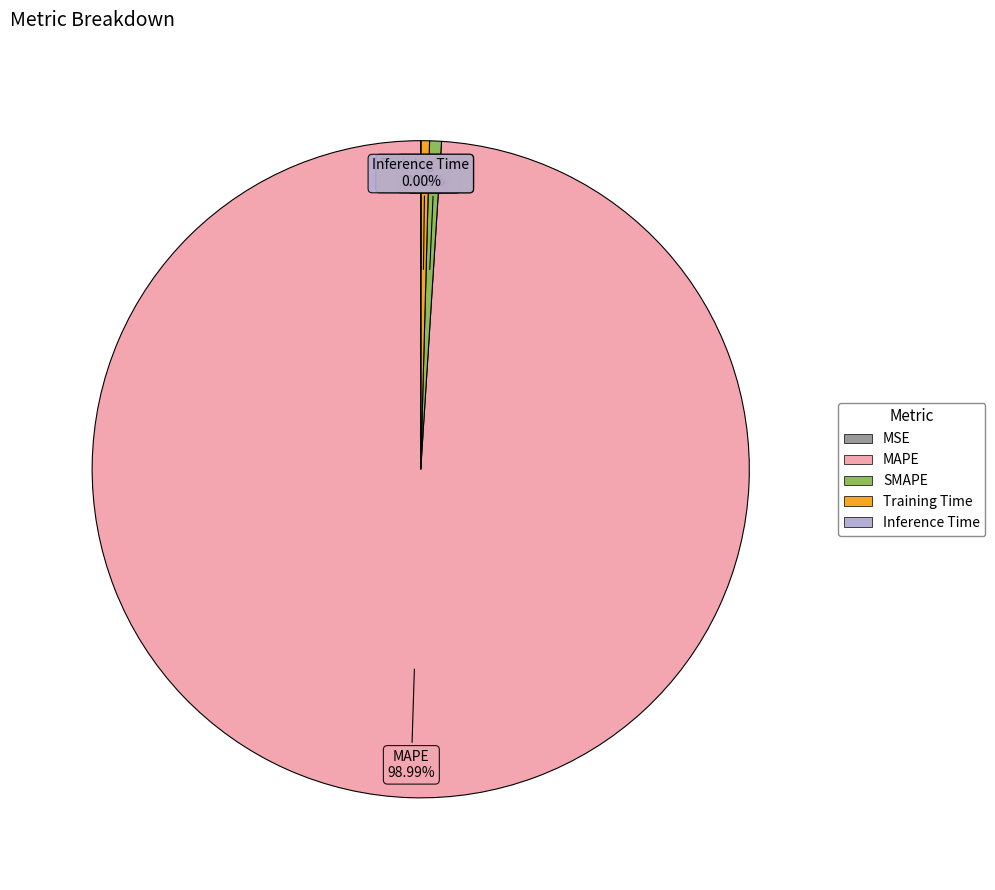

What percentage is NOT represented by Training Time?

99.6%